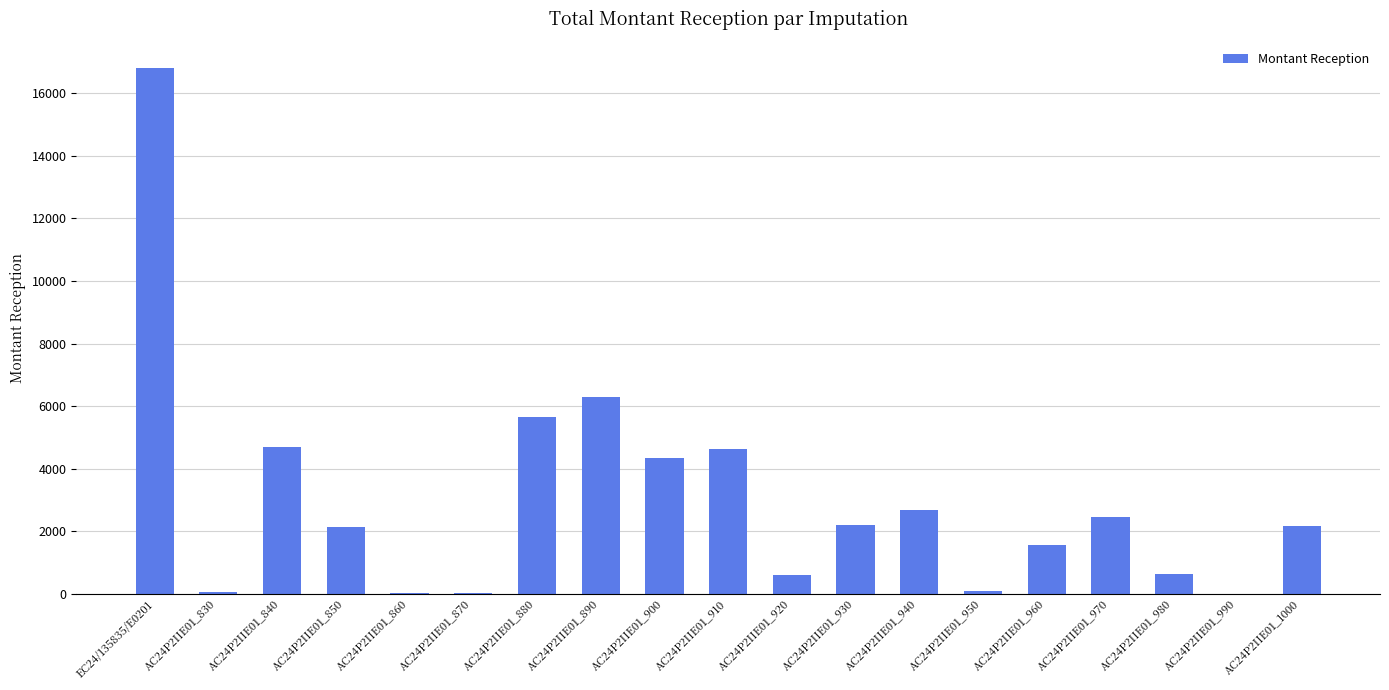

What is the maximum value shown in the chart?

16808.7